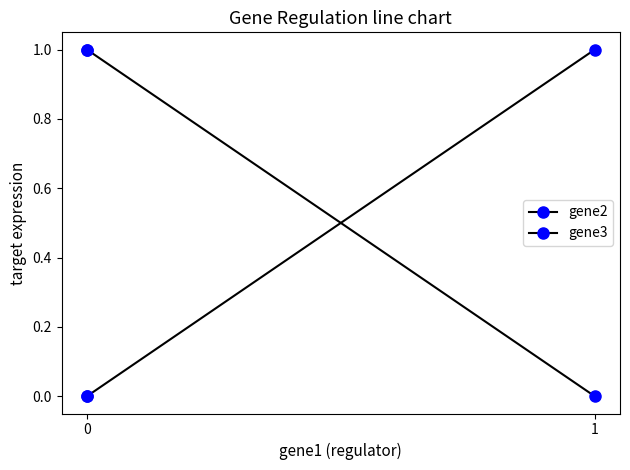

How many distinct data groups are displayed?

2